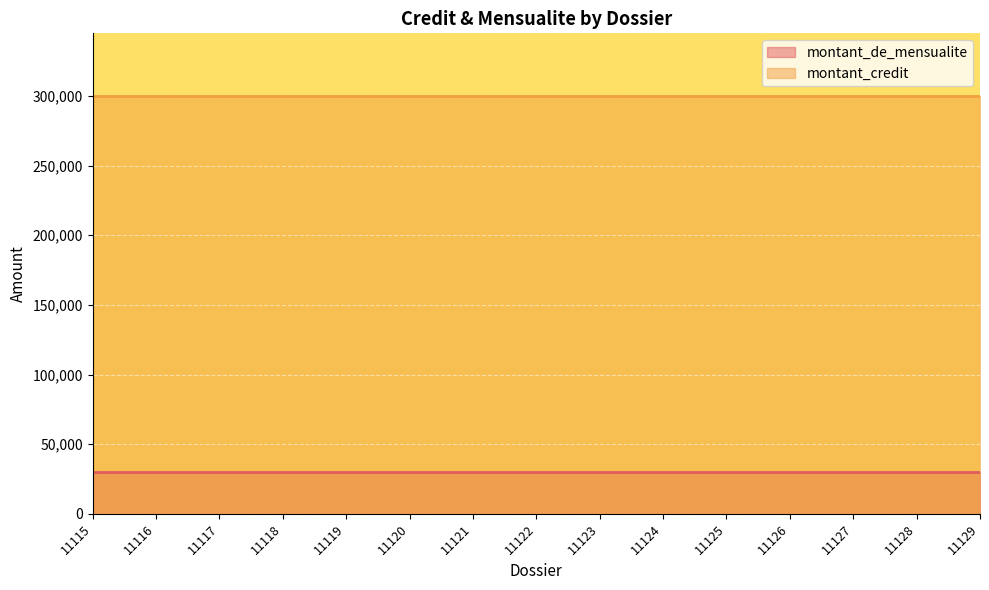

Which series has the widest spread of values?

montant_de_mensualite